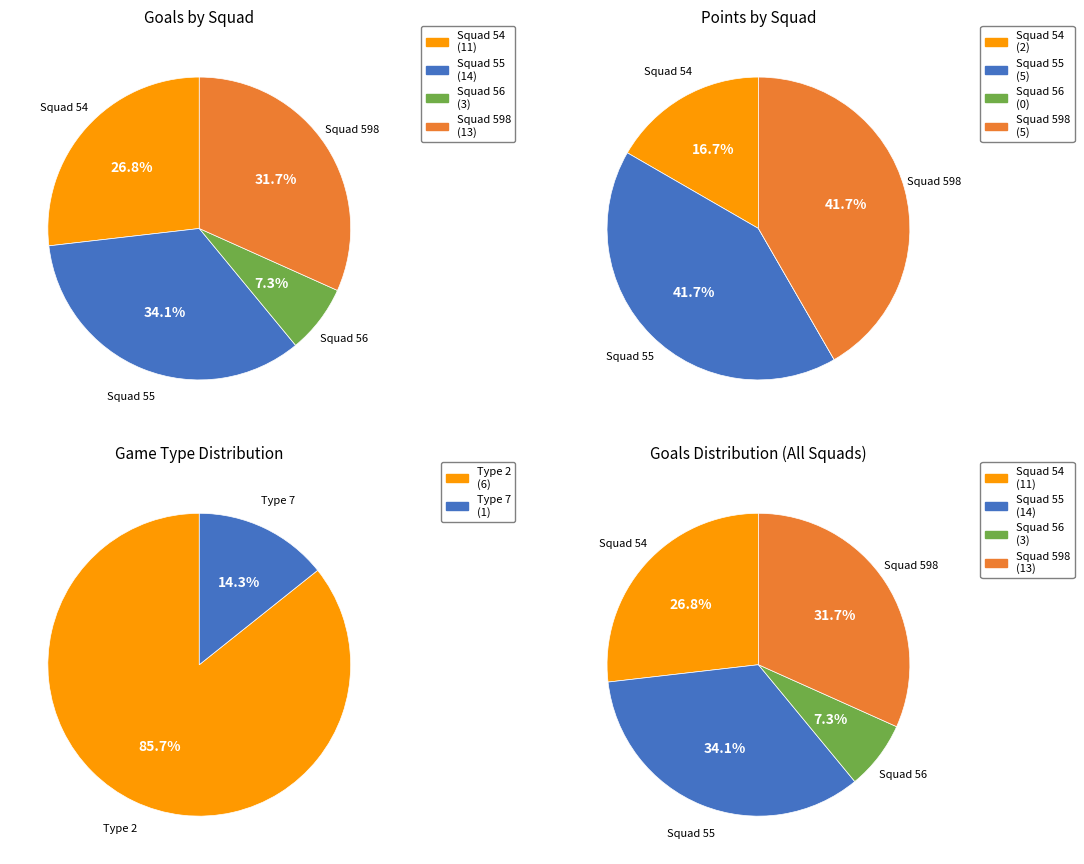

What percentage is the game_type_7 slice, to the nearest percent?

14%